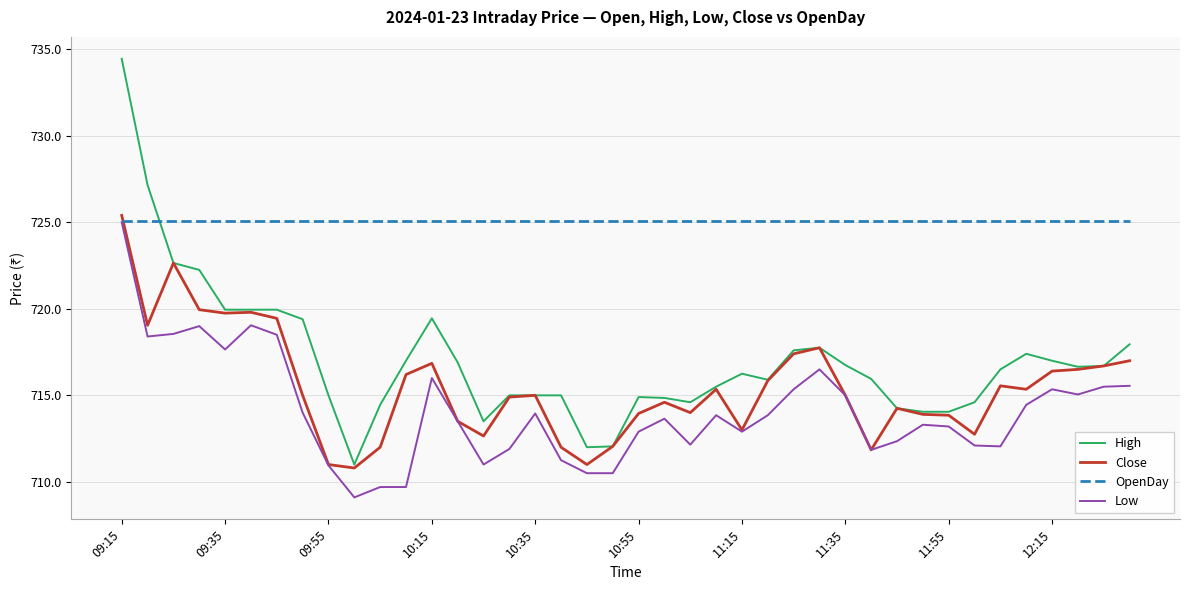

How many intersections are there between OpenDay and Close?

1